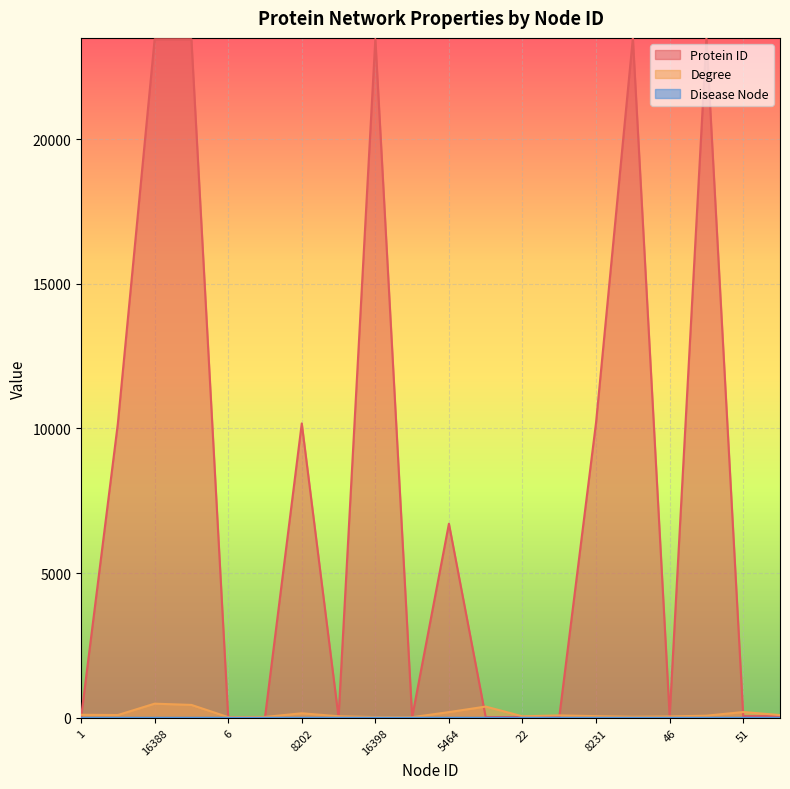

What is the maximum value for Protein ID?

23499